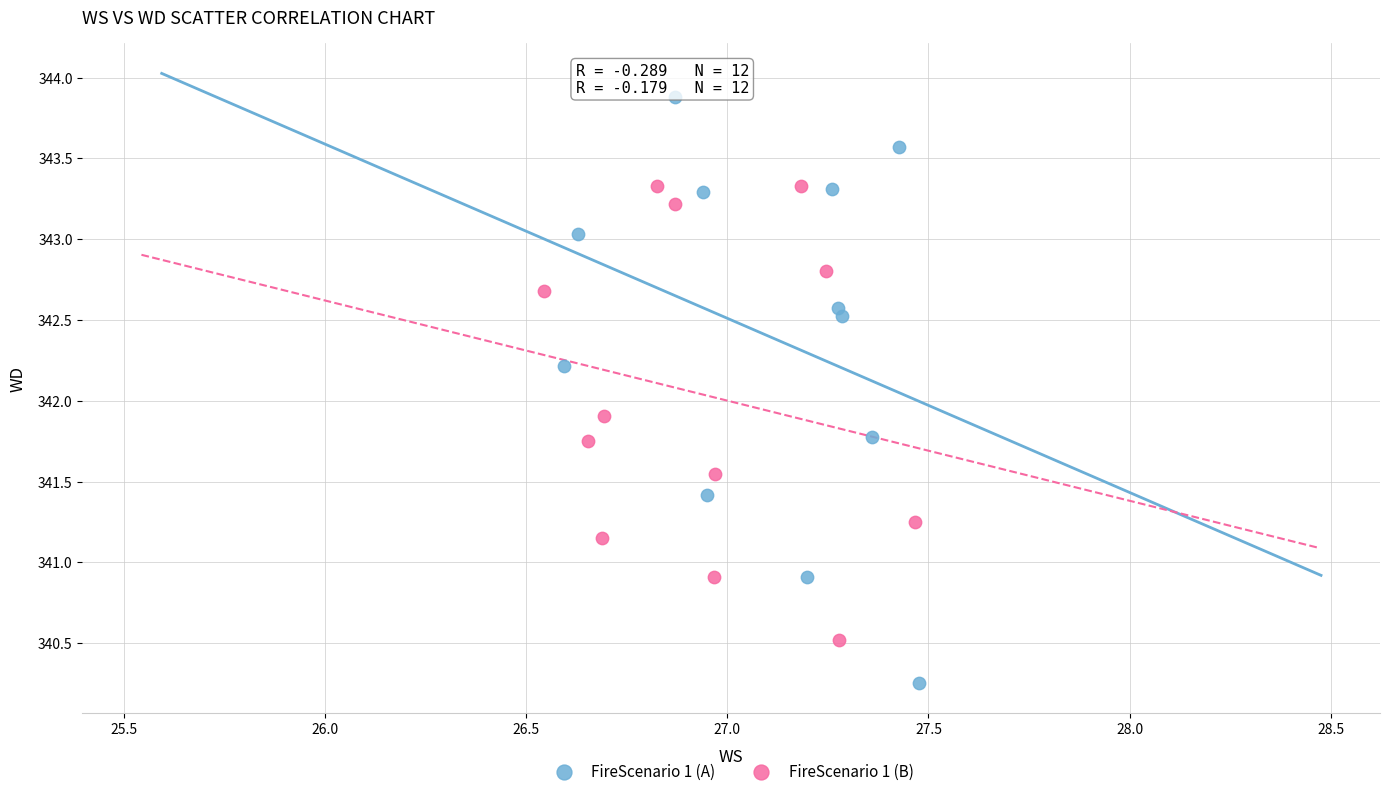

Which series contains the highest Y value?

FireScenario 1 (A)